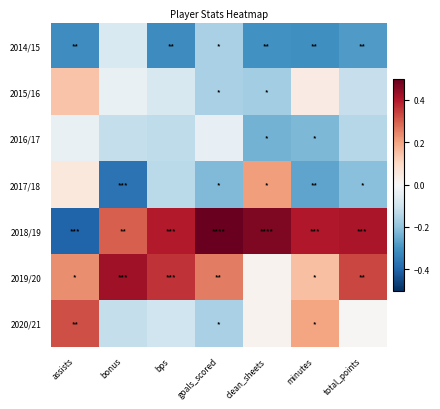

Reading left to right, list all the values displayed in this chart.

2014/15: assists=-0.3	bonus=-0.1	bps=-0.3	goals_scored=-0.2	clean_sheets=-0.3	minutes=-0.3	total_points=-0.3
2015/16: assists=0.1	bonus=-0.0	bps=-0.1	goals_scored=-0.2	clean_sheets=-0.2	minutes=0.0	total_points=-0.1
2016/17: assists=-0.0	bonus=-0.1	bps=-0.1	goals_scored=-0.0	clean_sheets=-0.2	minutes=-0.2	total_points=-0.1
2017/18: assists=0.1	bonus=-0.4	bps=-0.1	goals_scored=-0.2	clean_sheets=0.2	minutes=-0.3	total_points=-0.2
2018/19: assists=-0.4	bonus=0.3	bps=0.4	goals_scored=0.5	clean_sheets=0.5	minutes=0.4	total_points=0.4
2019/20: assists=0.2	bonus=0.4	bps=0.4	goals_scored=0.3	clean_sheets=0.0	minutes=0.2	total_points=0.3
2020/21: assists=0.3	bonus=-0.1	bps=-0.1	goals_scored=-0.2	clean_sheets=0.0	minutes=0.2	total_points=0.0